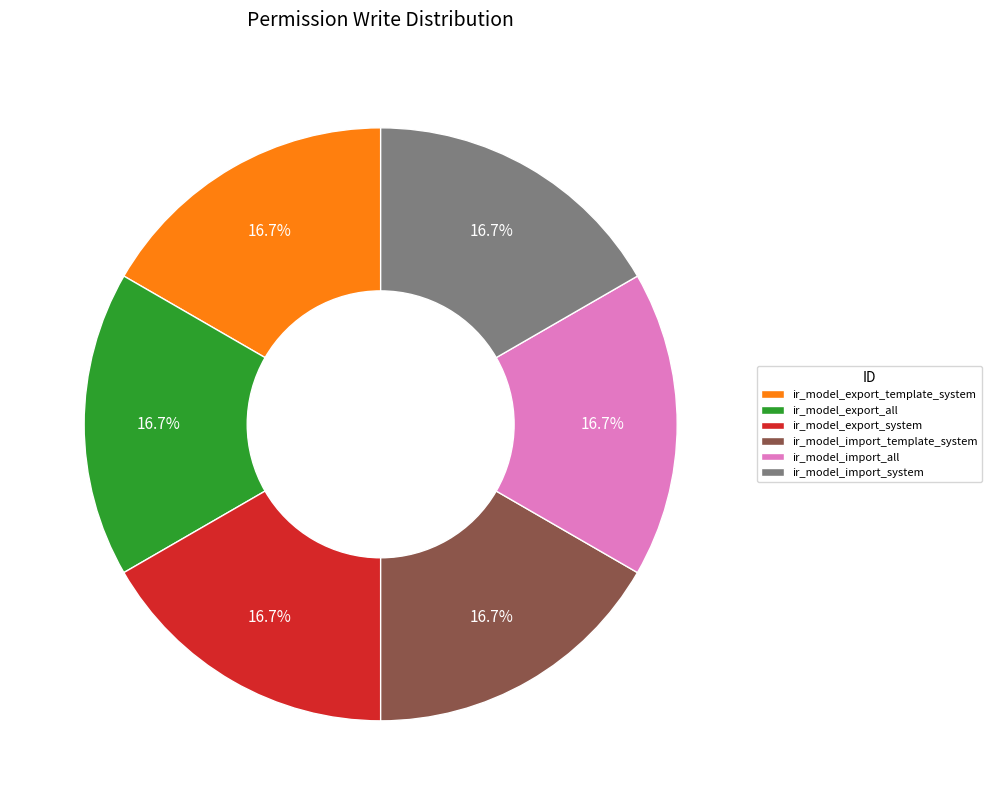

What is the ratio of the value at ir_model_export_all to the value at ir_model_export_system?

1.0